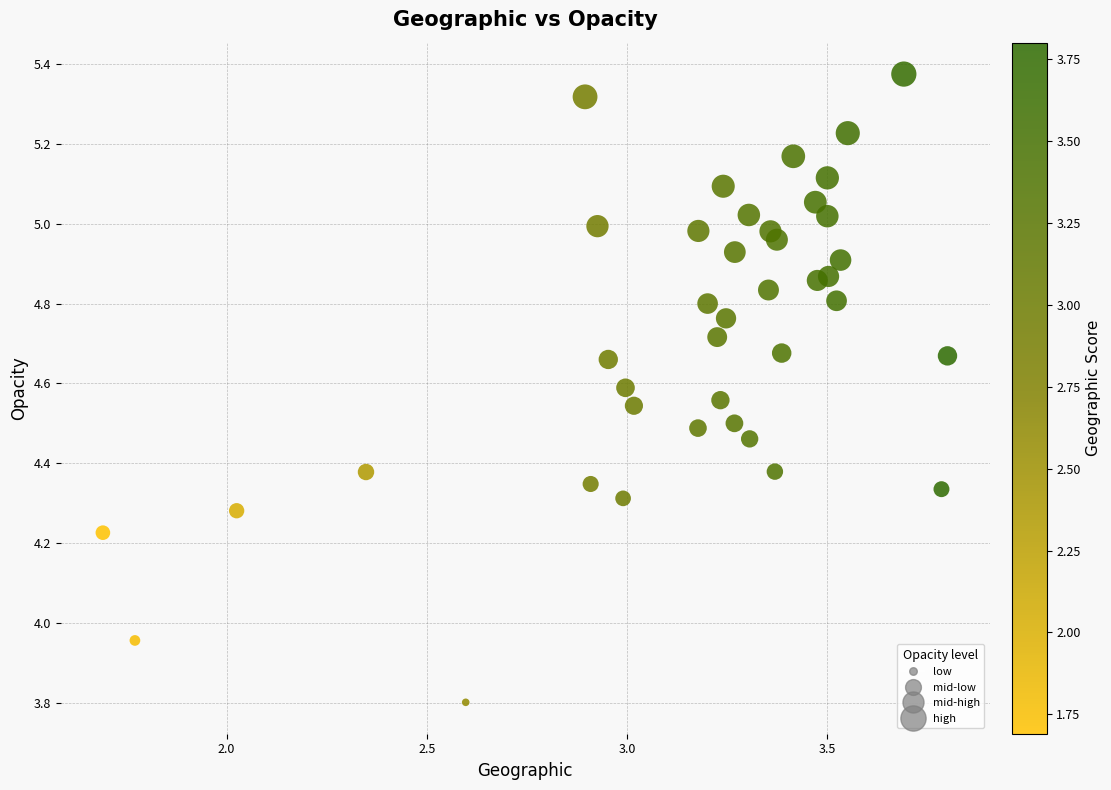

What is the range of X values (max minus min)?

2.1